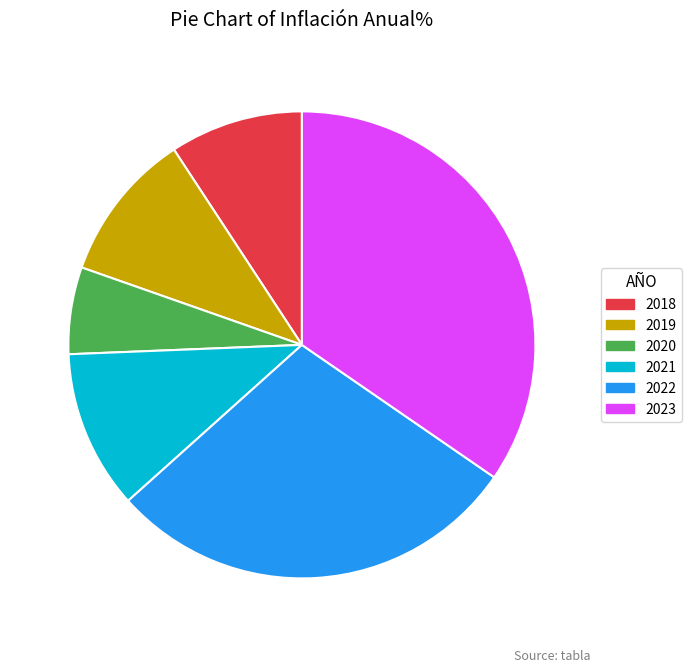

Rank the categories by value from highest to lowest.

2023, 2022, 2021, 2019, 2018, 2020